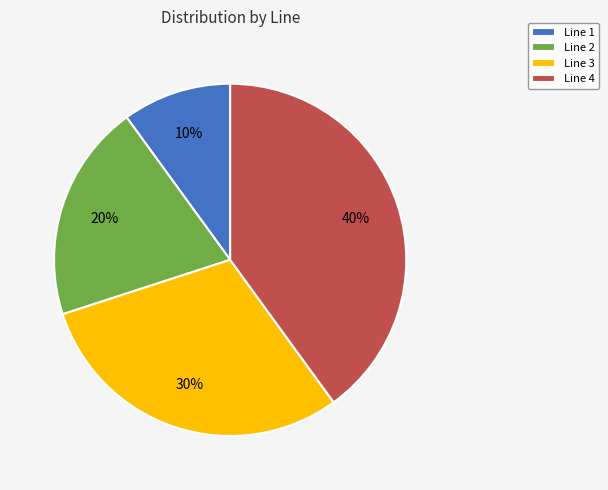

Which has a higher value, Line 4 or Line 1?

Line 4